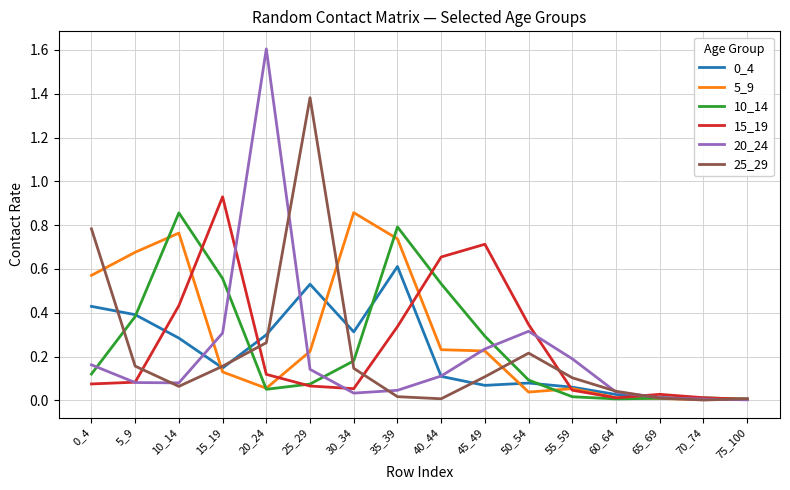

True or false: 5_9 has a value of 0.3 at 0_4.

False